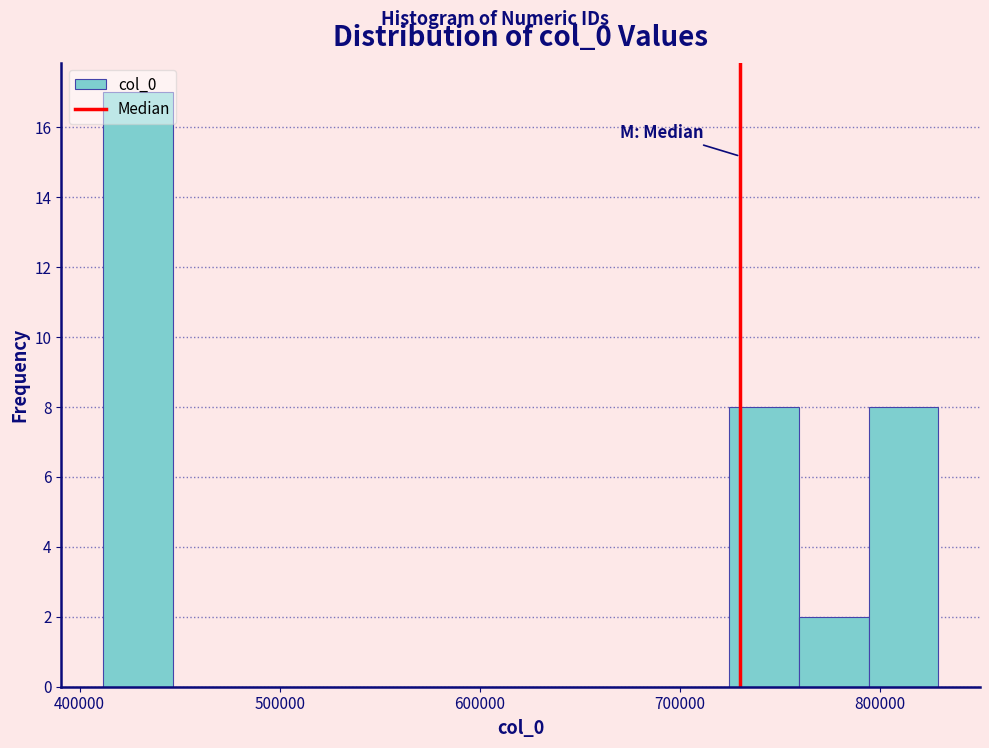

Read against the x-axis, roughly where is the centre of the tallest bar?

430000